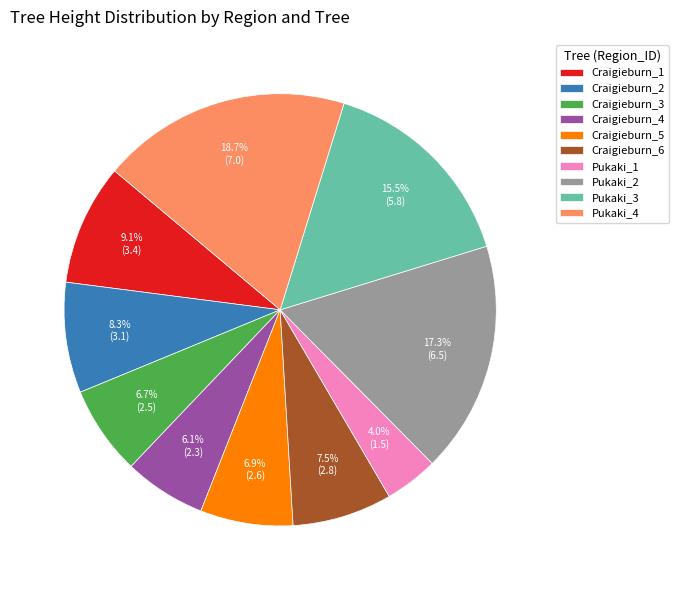

How many slices are in this pie chart?

10